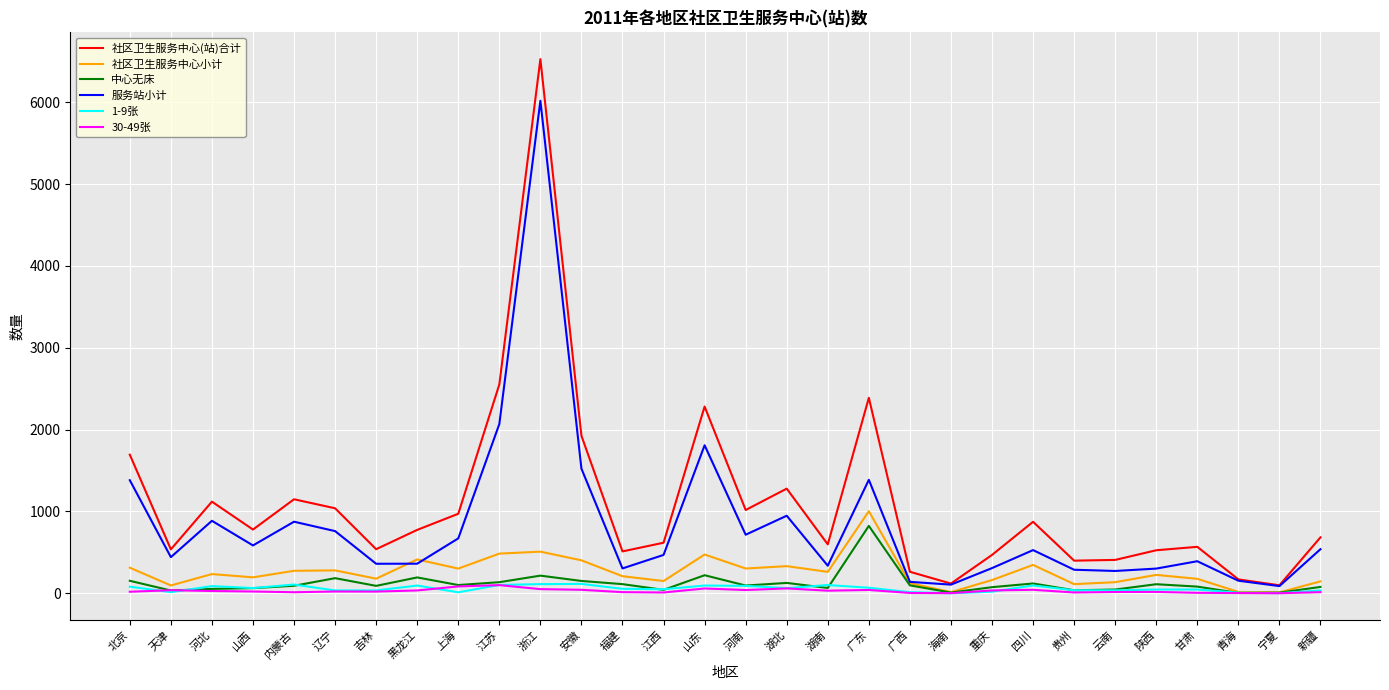

What is the average value of the 30-49张 series?

28